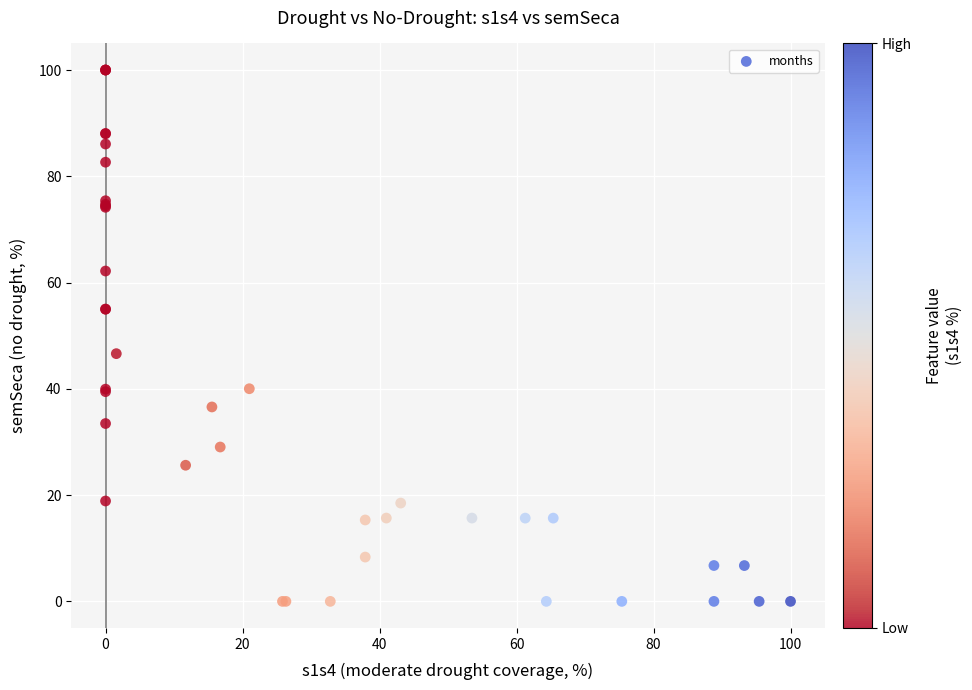

What Y value in the scatter plot is closest to 50?

46.6